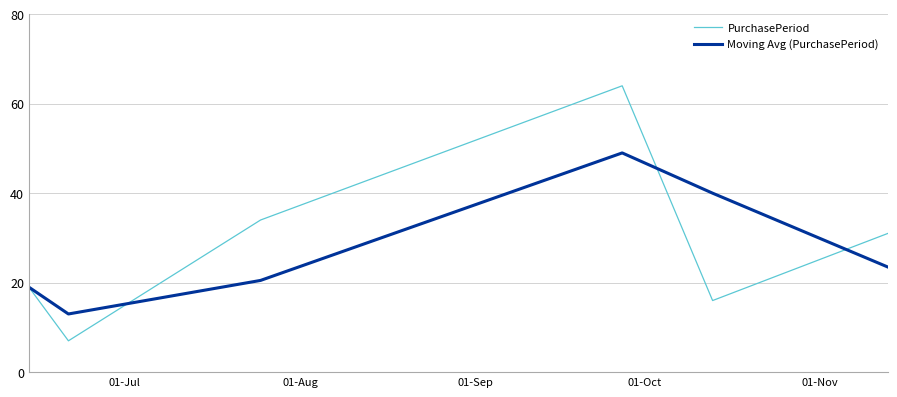

What is the maximum value shown in the chart?

64.0